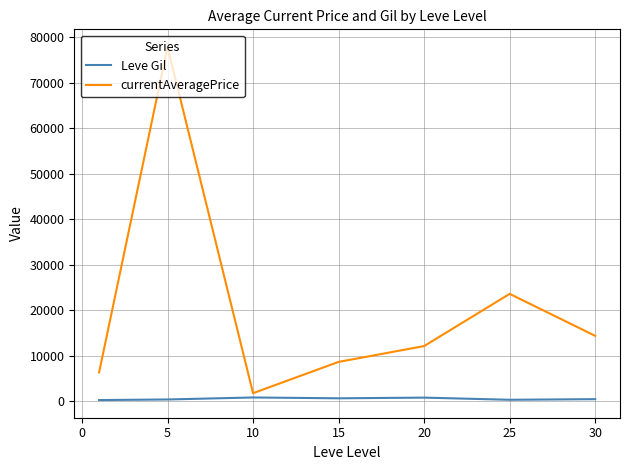

What is the difference between the maximum and second lowest values in the currentAveragePrice series?

71585.2